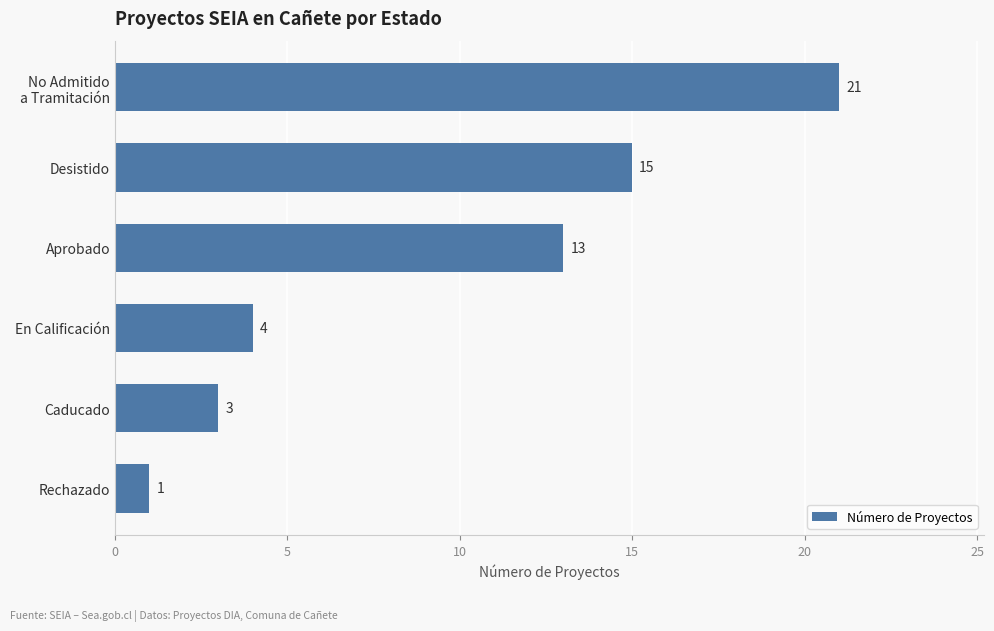

What is the greatest value displayed?

21